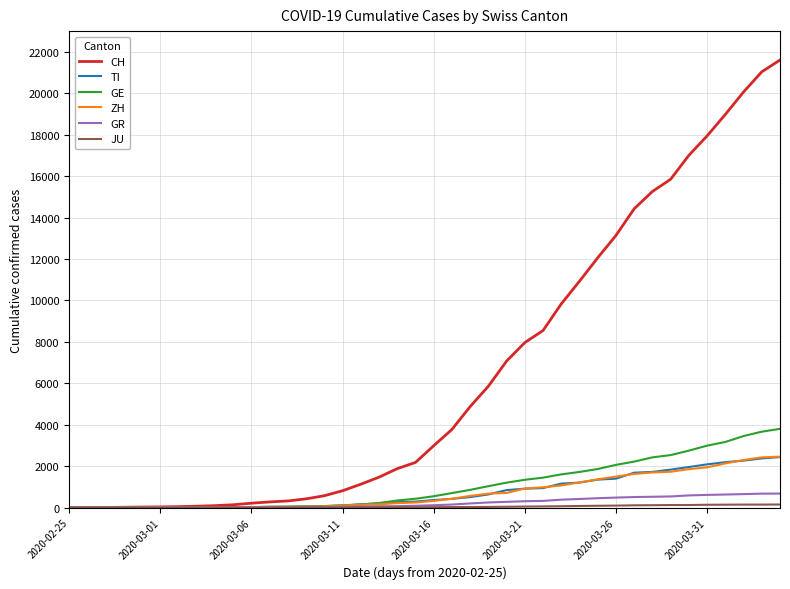

Which series has the largest range (max minus min)?

CH